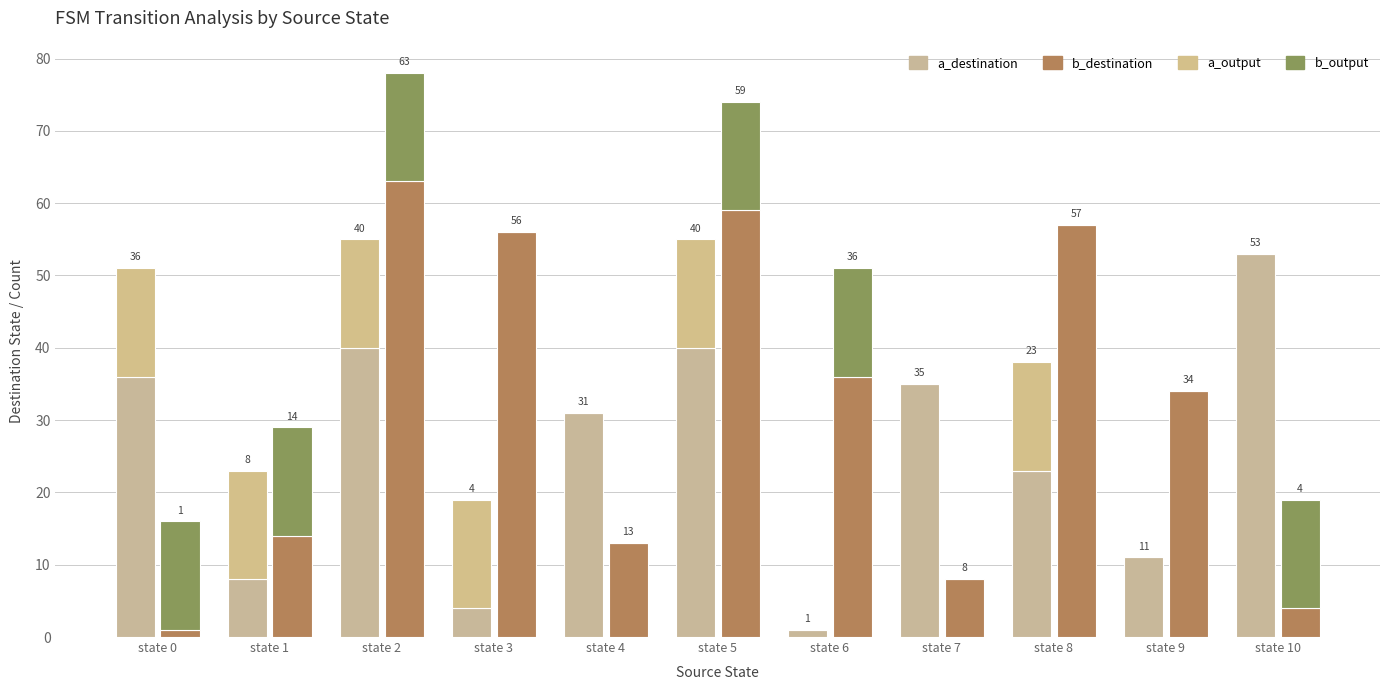

What is the average value of the a_output series?

8